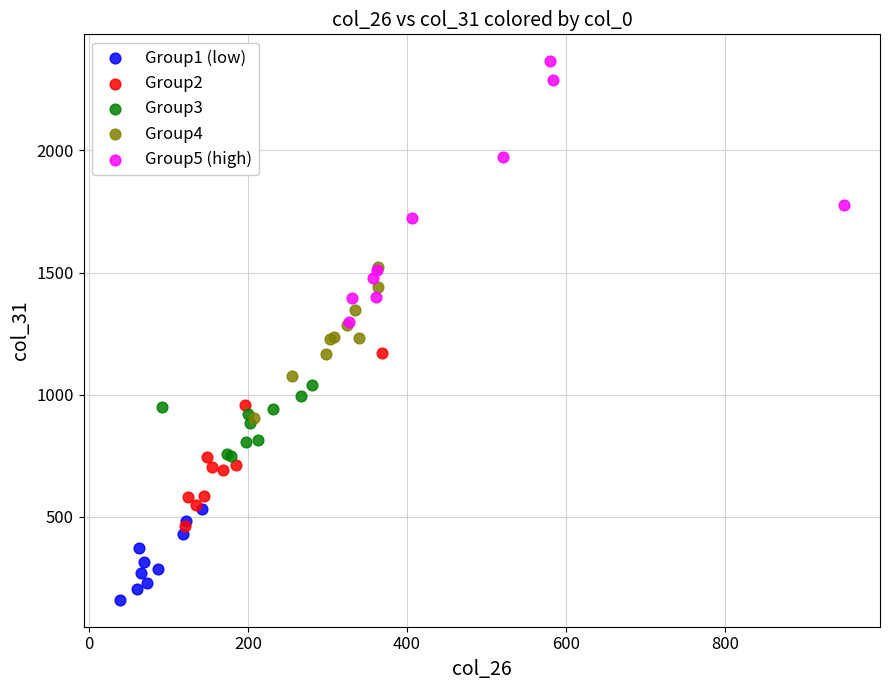

Which series has the largest Y range (max minus min)?

Group5 (high)